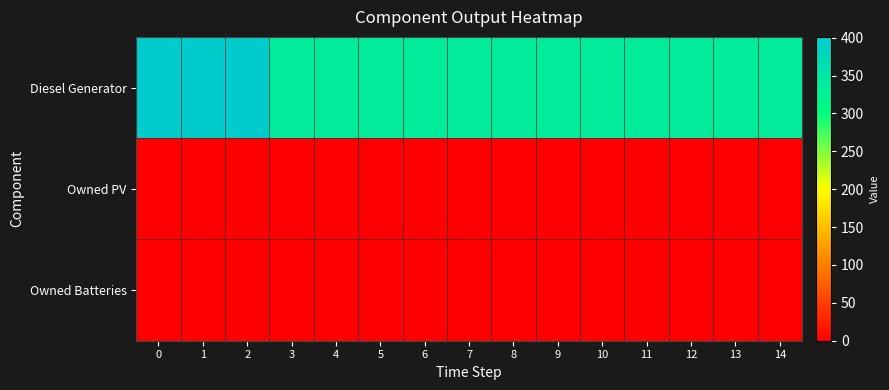

What is the total value across all series at 5?

336